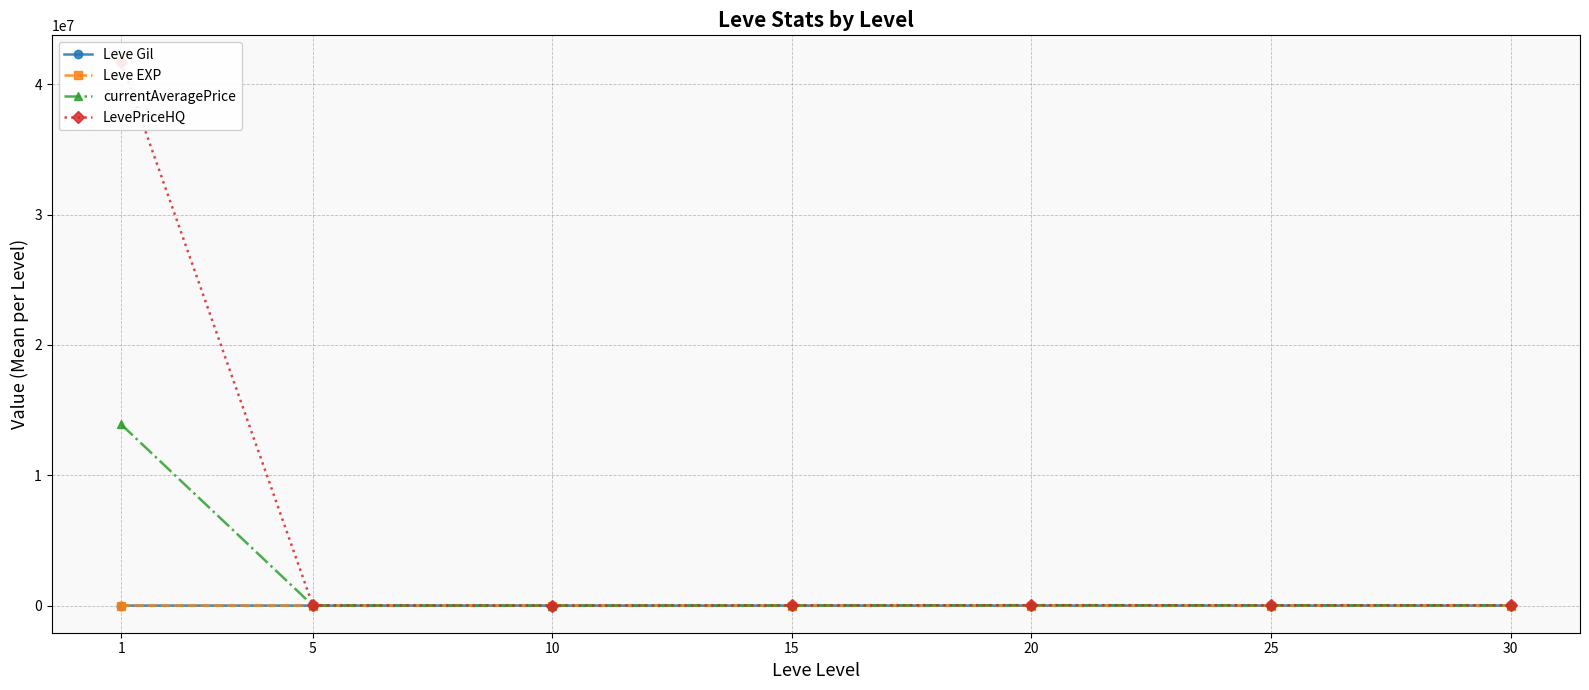

What is the highest value of the Leve Gil series?

746.7